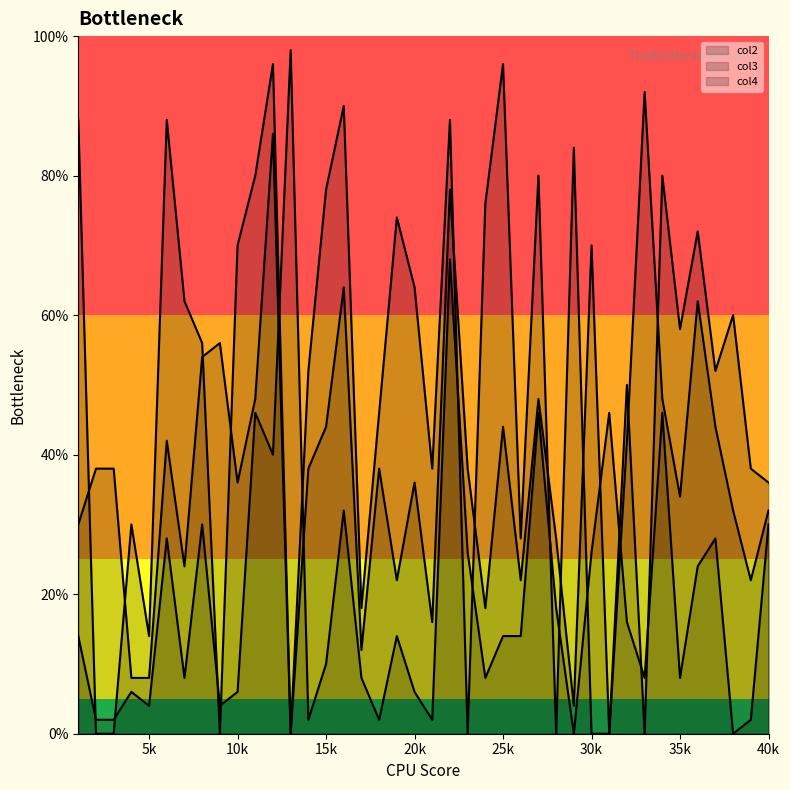

At 4, list the series in order from smallest to largest.

col2, col3, col4